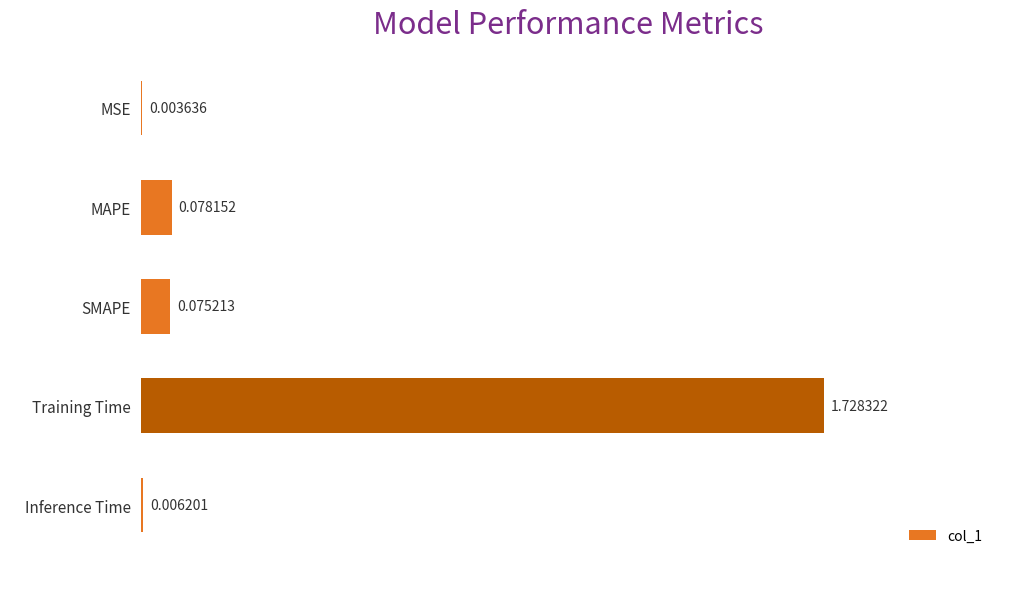

What is the sum of all values?

1.9